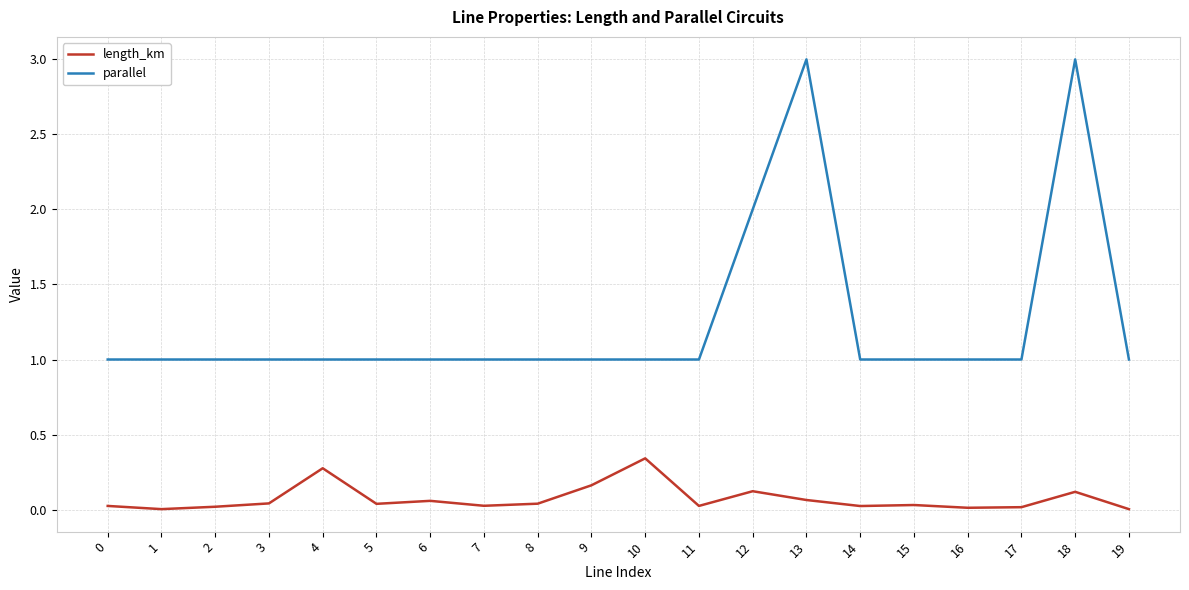

True or false: parallel and length_km cross at least once.

False